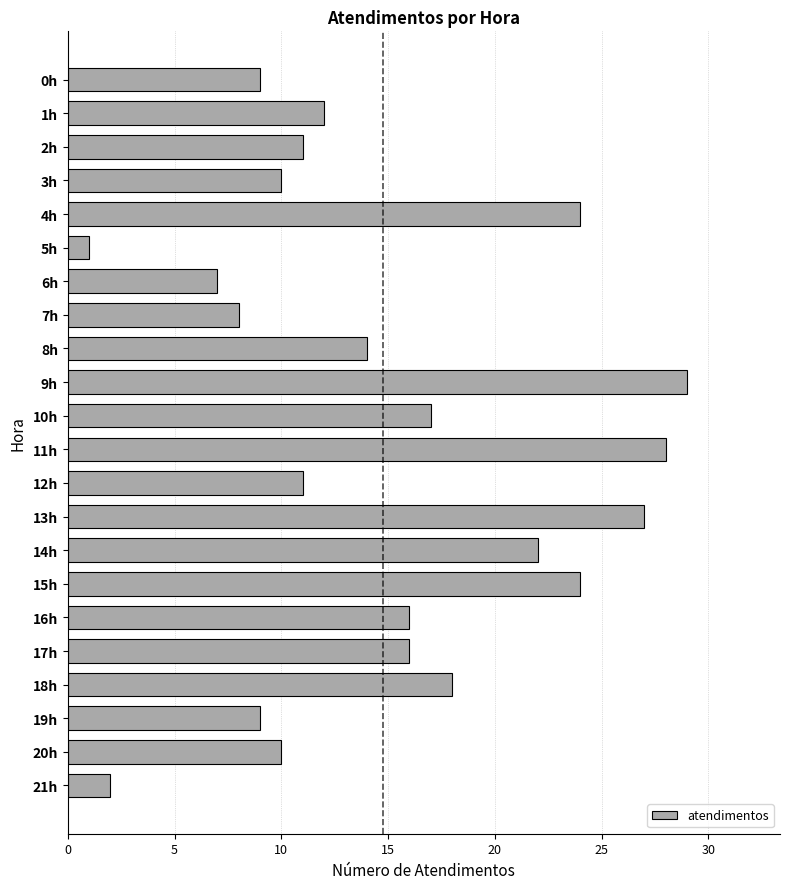

Reading top to bottom, list all the values displayed in this chart.

0h=9	1h=12	2h=11	3h=10	4h=24	5h=1	6h=7	7h=8	8h=14	9h=29	10h=17	11h=28	12h=11	13h=27	14h=22	15h=24	16h=16	17h=16	18h=18	19h=9	20h=10	21h=2